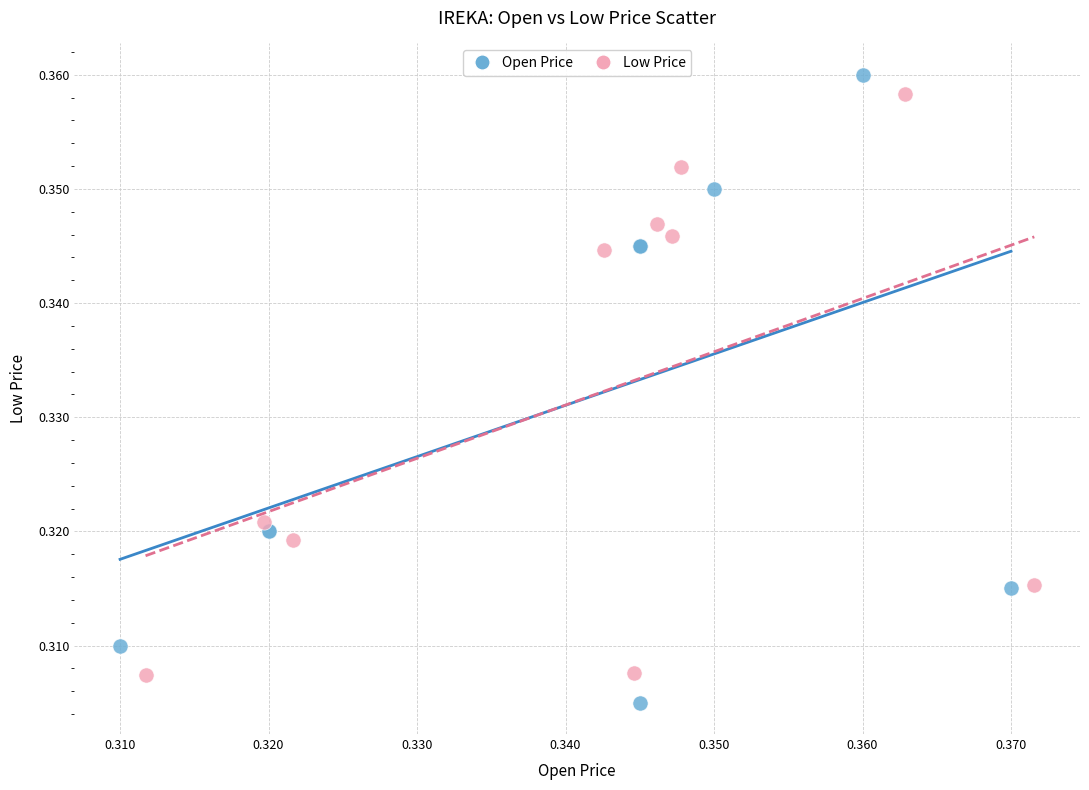

Which series has the largest Y range (max minus min)?

Open Price